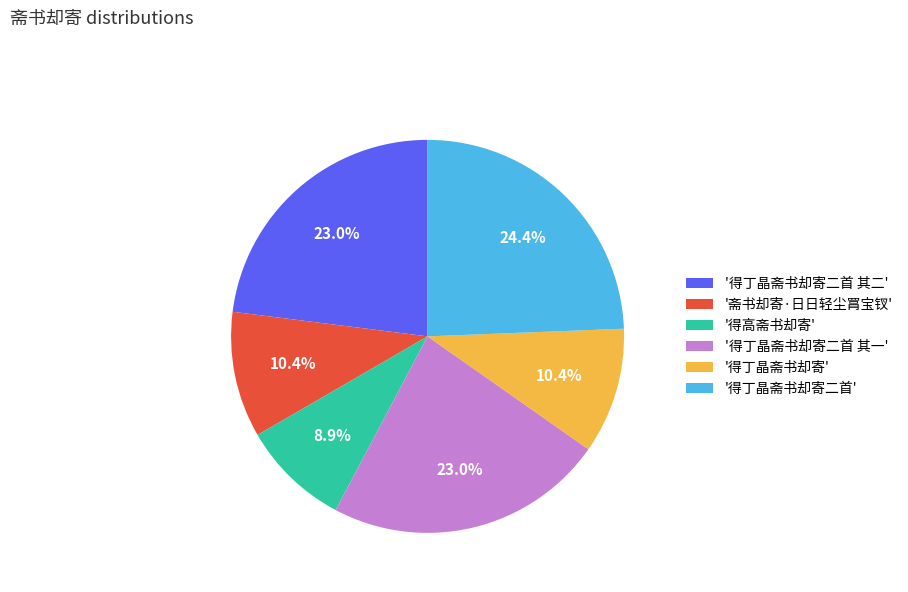

Is there any slice that represents more than half of the pie?

No